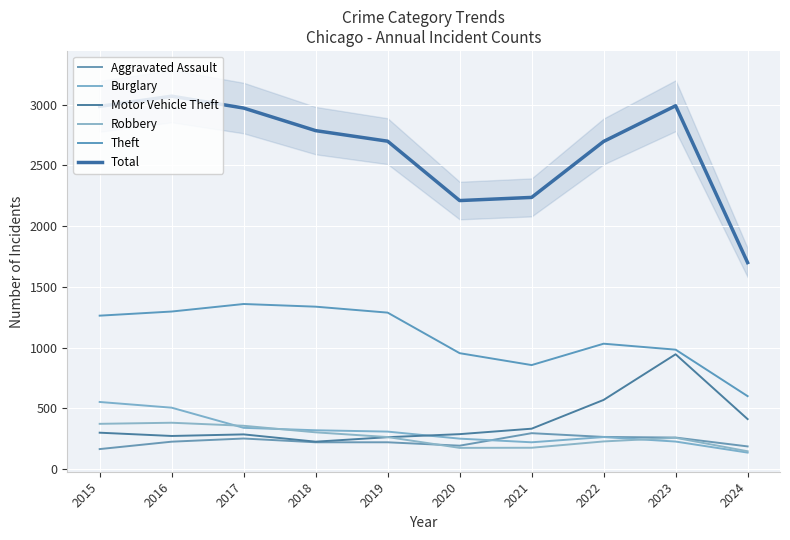

What is the difference between the Theft values at 2016 and 2021?

441